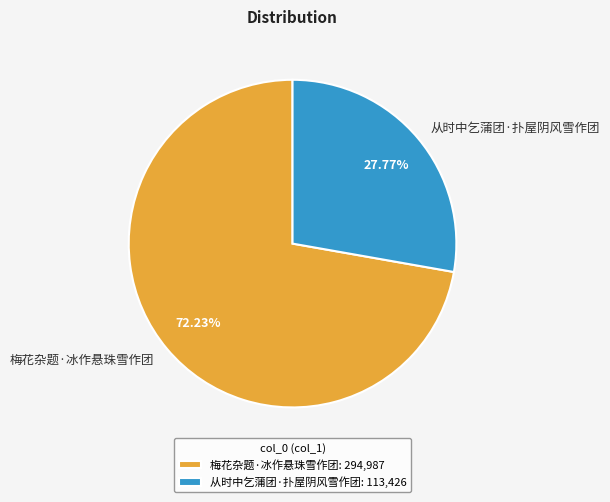

To the nearest percent, what percentage of the pie is 梅花杂题·冰作悬珠雪作团?

72%